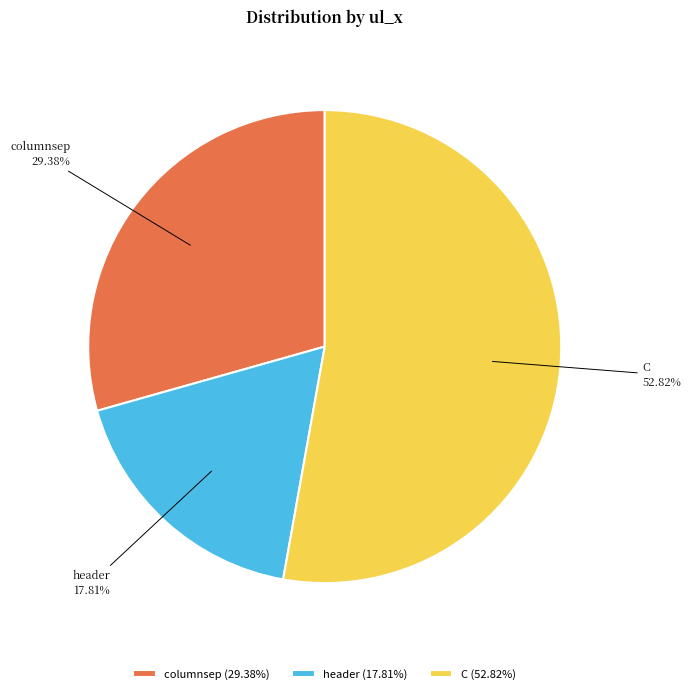

To the nearest percent, what is the combined percentage of columnsep and C?

82%